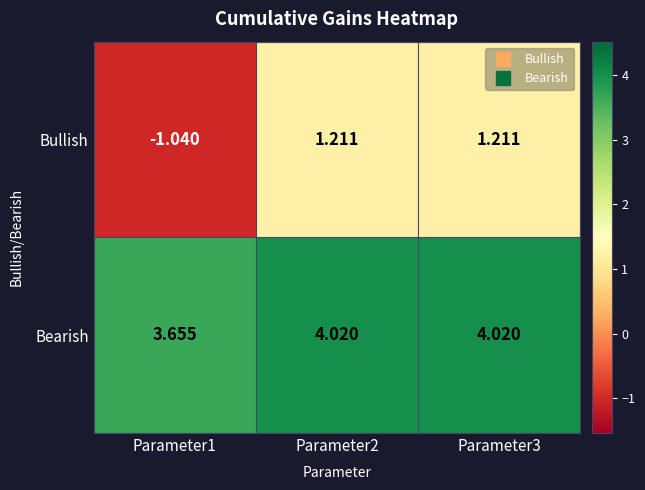

Which series has the largest range (max minus min)?

Bullish